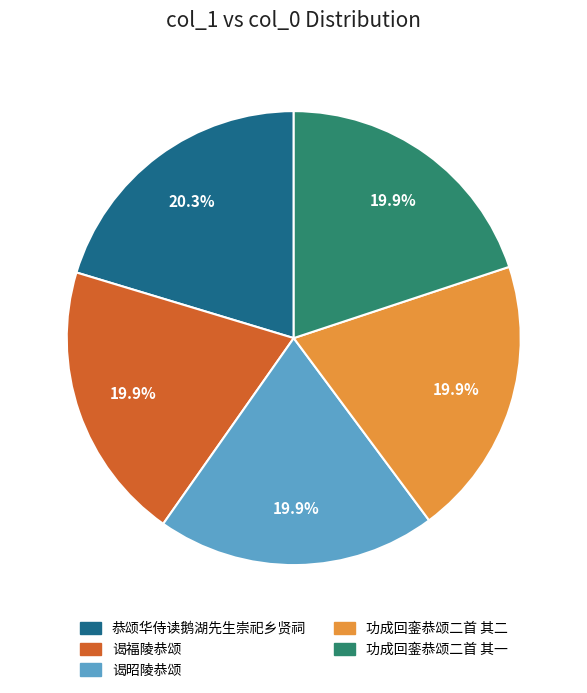

True or false: 恭颂华侍读鹅湖先生崇祀乡贤祠 accounts for 13% of the total.

False